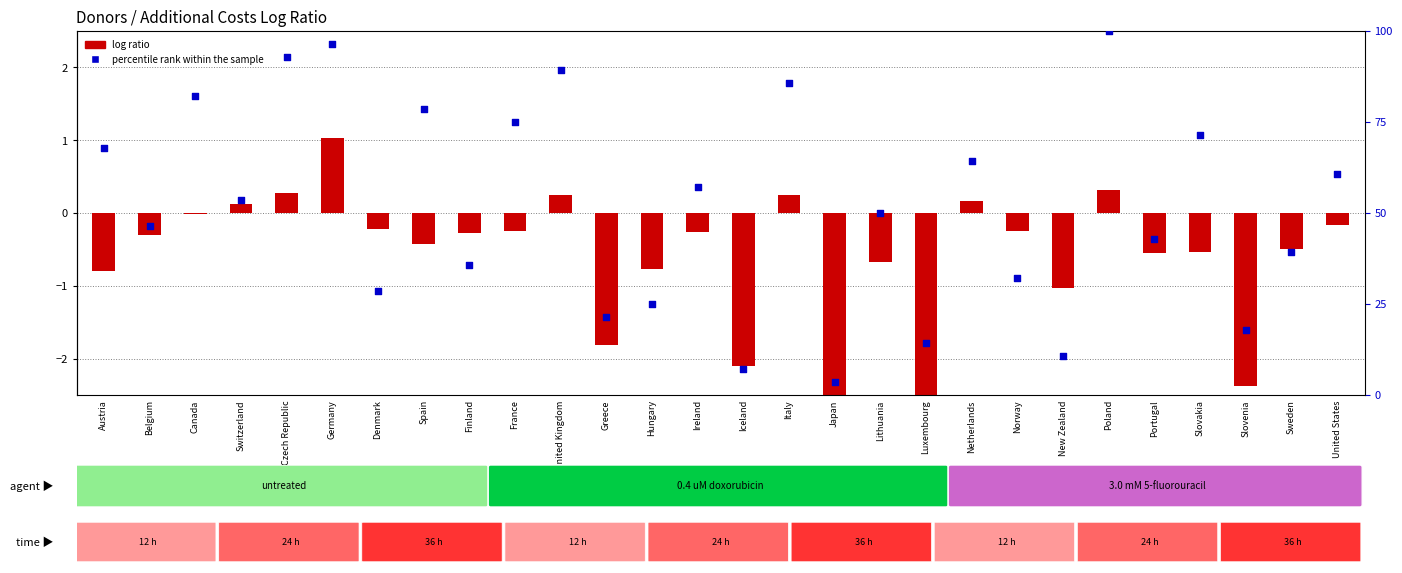

Which series has the widest spread of Y values?

percentile rank within the sample